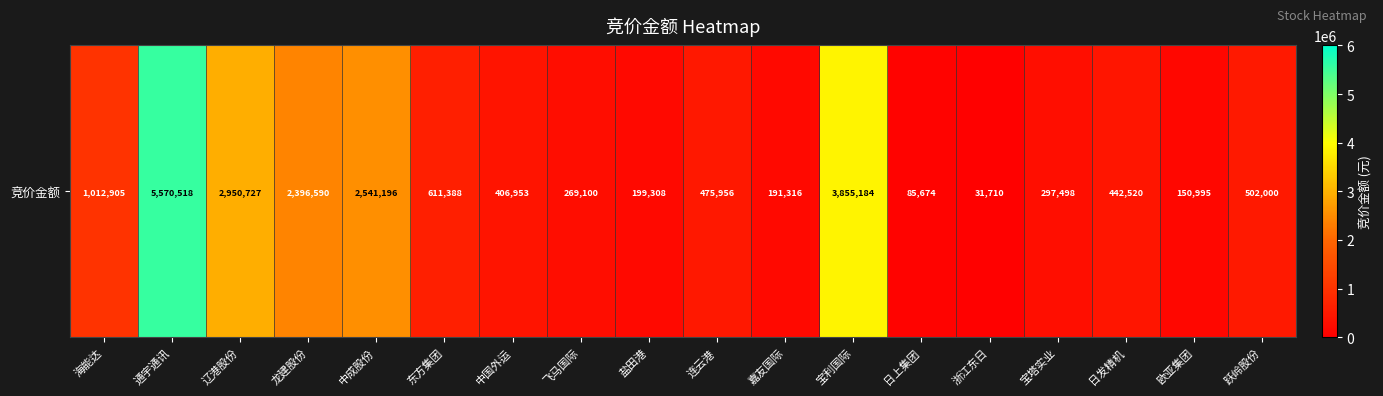

What is the change in value from 通宇通讯 to 宝塔实业?

-5273020